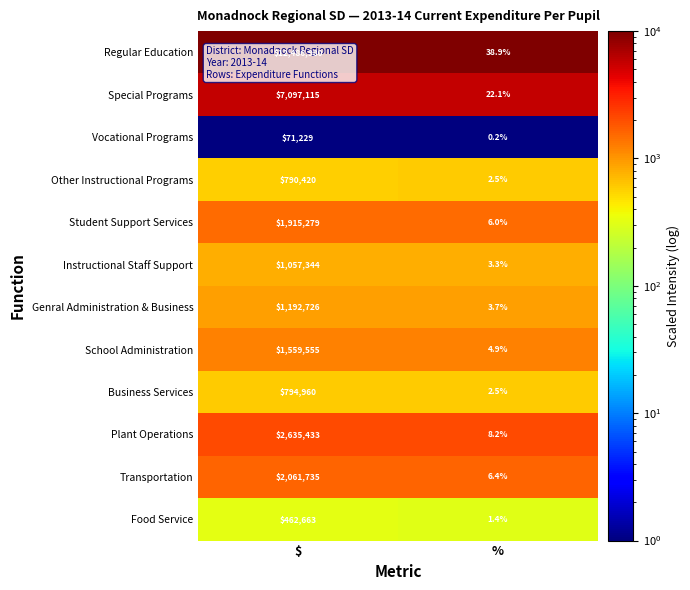

Which category has the highest value across all series?

$